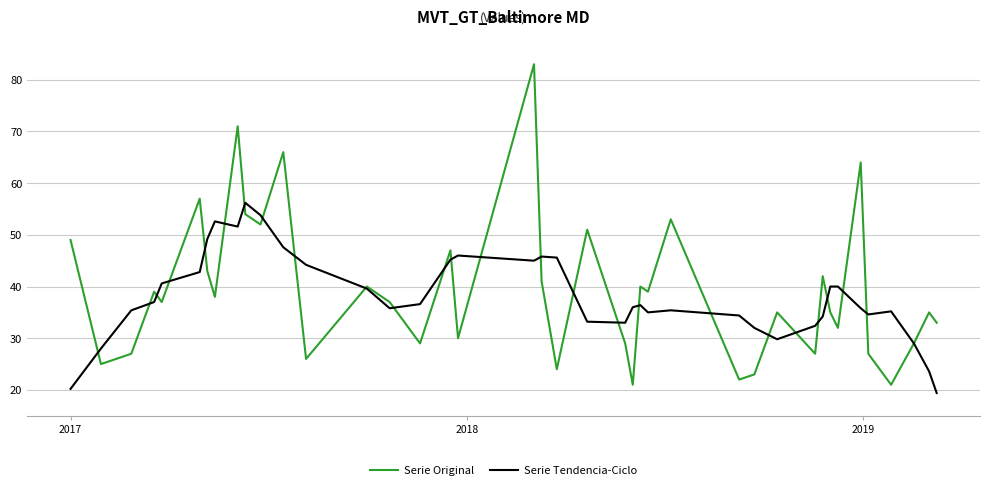

Which series has the largest range (max minus min)?

Serie Original